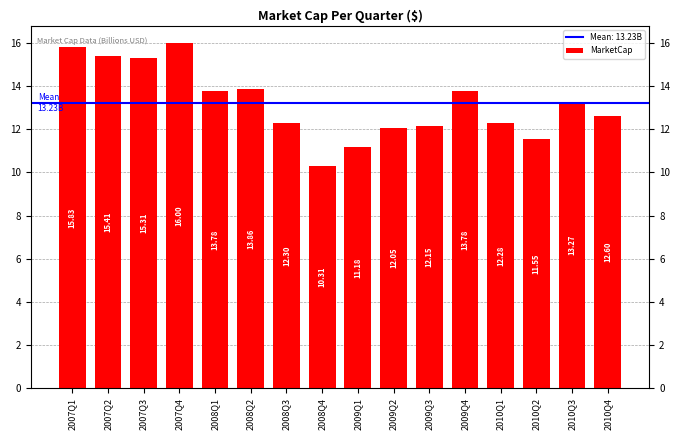

What is the label of the 8th bar from the right?

2009Q1